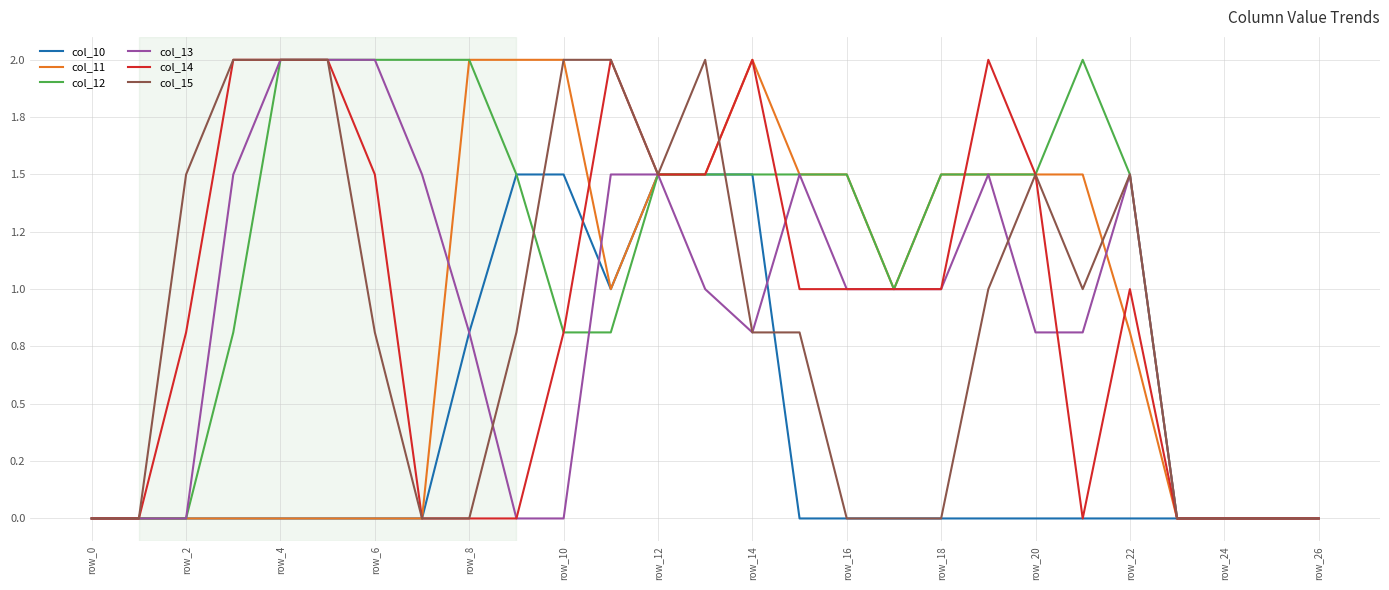

Does the chart have visible grid lines?

Yes